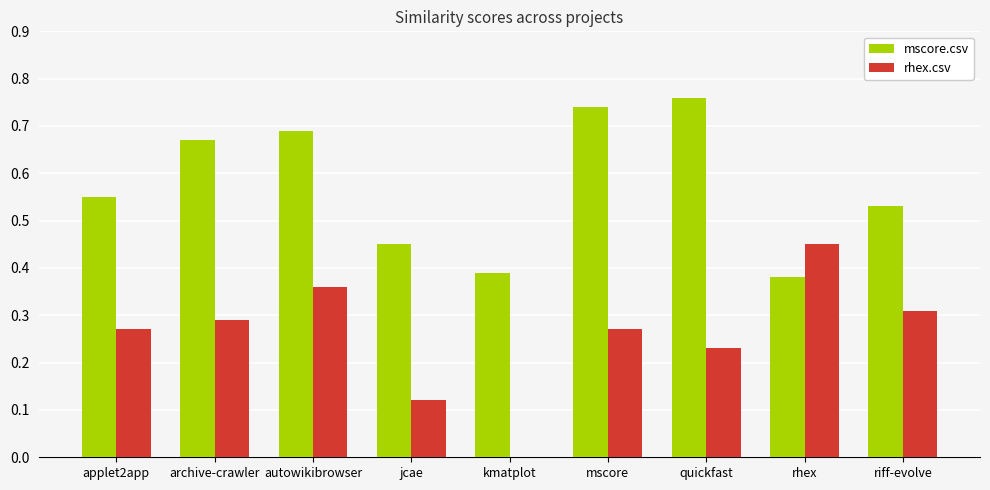

Which series changed the most between applet2app and autowikibrowser?

mscore.csv